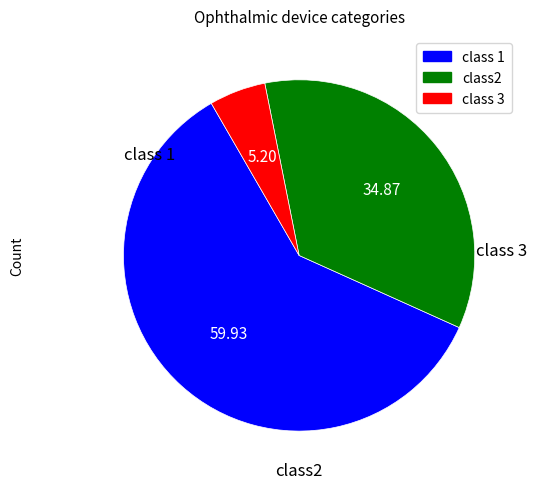

Is there any slice that represents more than half of the pie?

Yes